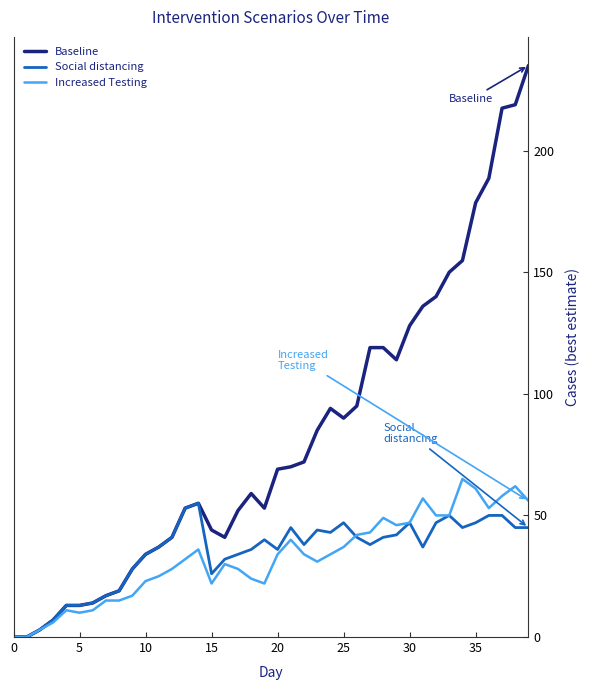

What is the greatest value displayed?

235.0